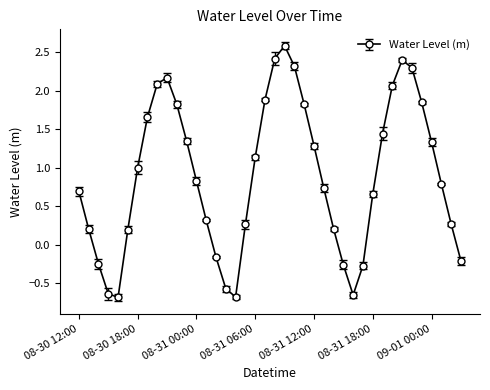

What is the smallest value displayed?

-0.7